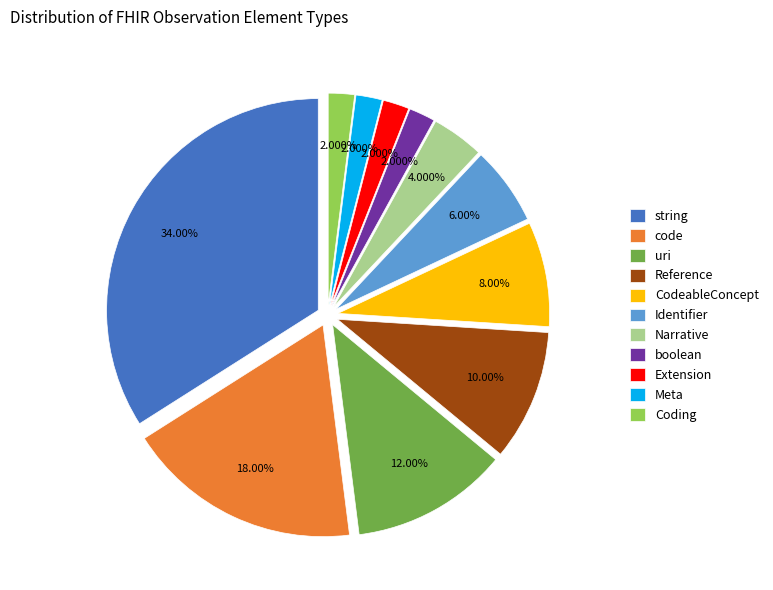

Does string account for over 50% of the chart?

No